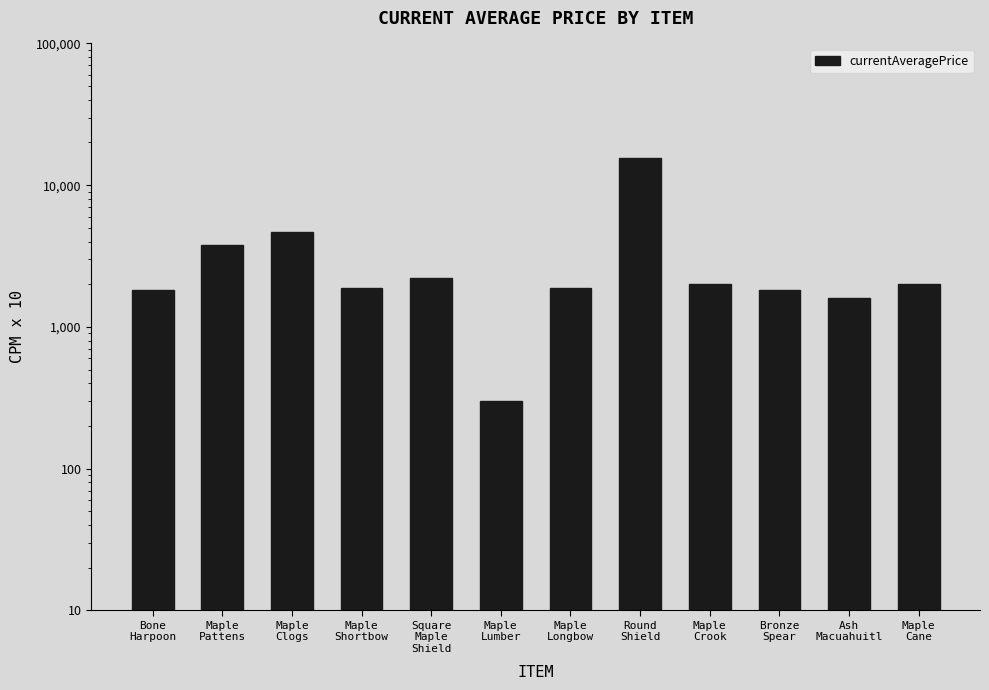

Approximately how many times larger is the value at Square
Maple
Shield compared to Ash
Macuahuitl?

1.4